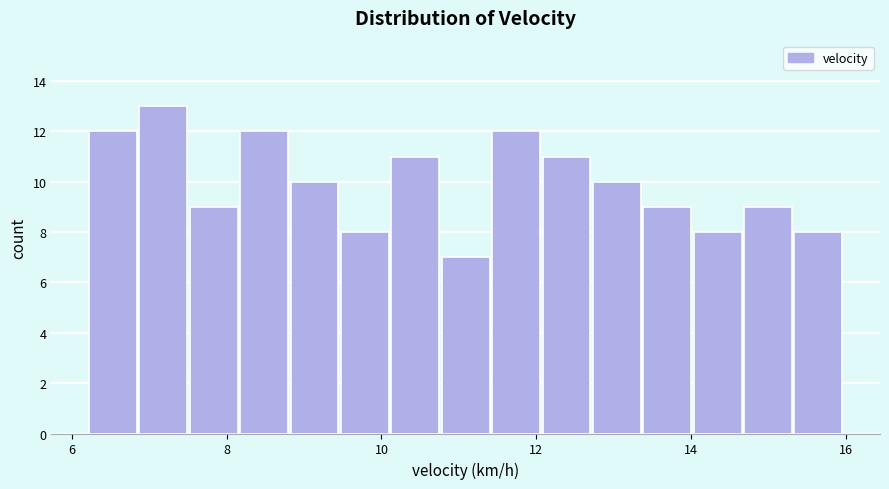

Around what value on the x-axis is the tallest bar? Give the approximate position of its centre, as read against the axis.

7.2